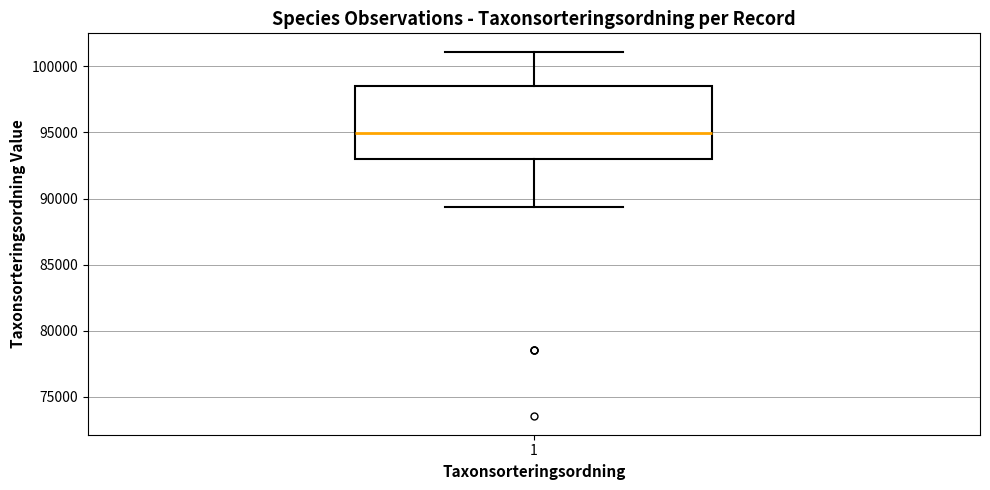

Where is the lower edge of the box at x = 1 on the y-axis? The values are not printed on the chart, so give them approximately, as read against the axis.

93000